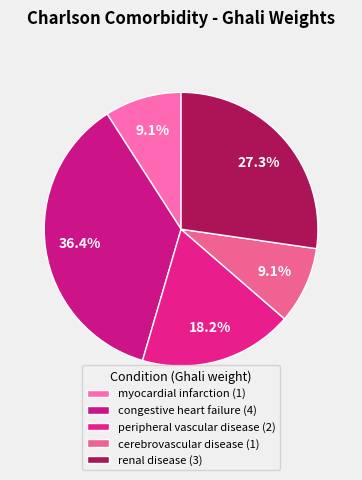

Does any single category account for the majority?

No